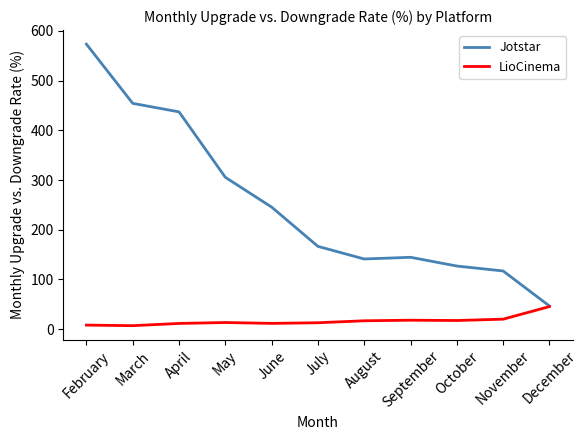

True or false: Jotstar has a value of 305.4 at May.

True